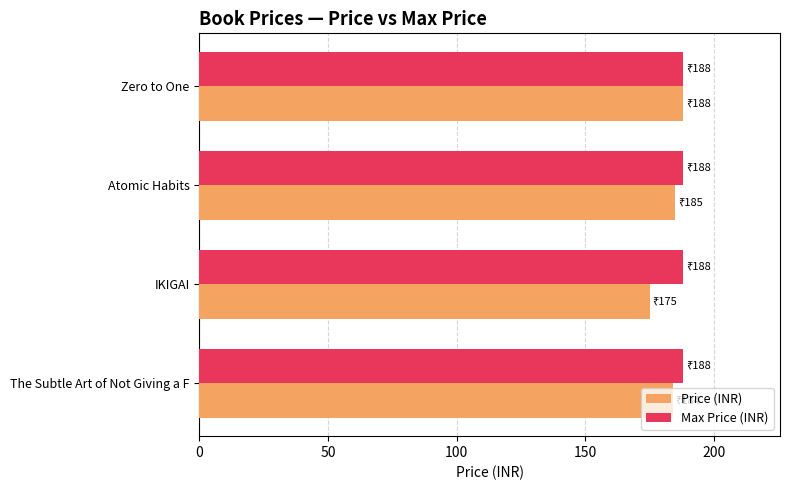

What is the lowest value of the Max Price (INR) series?

188